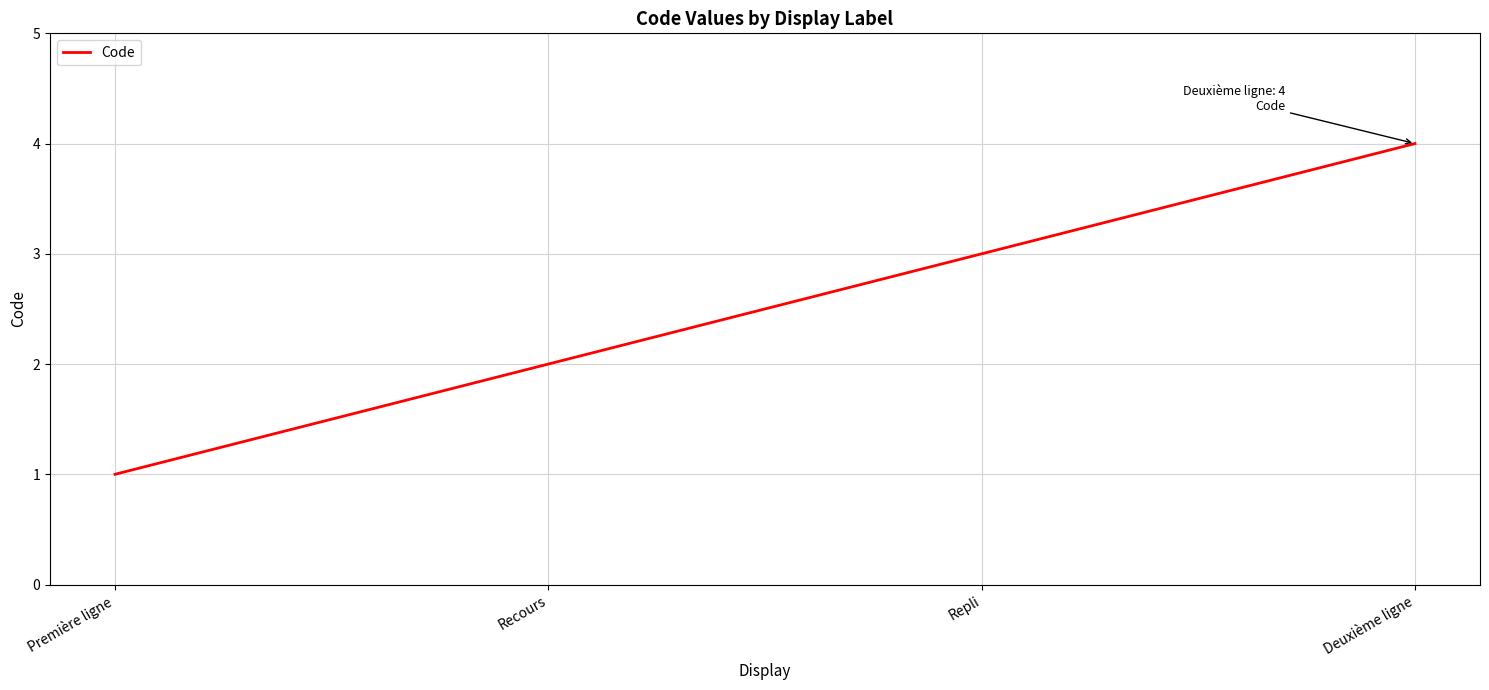

What is the maximum value shown in the chart?

4